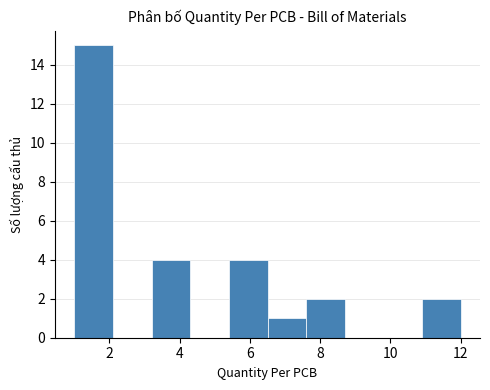

Reading left to right, list every bar in this chart as the range it spans on the x-axis followed by its height. Neither the bar edges nor the heights are printed on the chart, so give them approximately, as read against the axes.

1.0 to 2.1: 15
2.1 to 3.2: 0
3.2 to 4.3: 4
4.3 to 5.4: 0
5.4 to 6.5: 4
6.5 to 7.6: 1
7.6 to 8.7: 2
8.7 to 9.8: 0
9.8 to 10.9: 0
10.9 to 12.0: 2